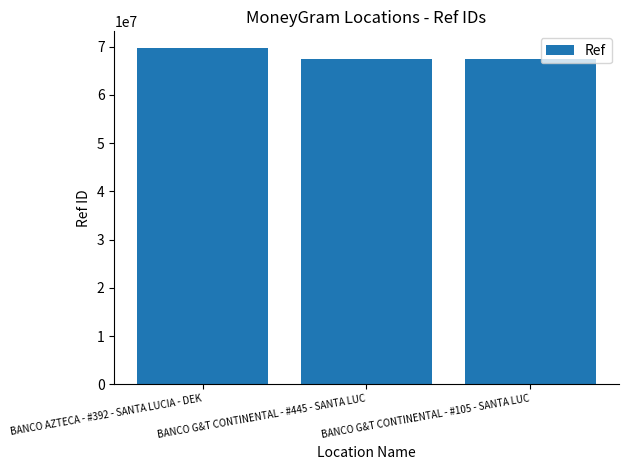

Is it true that the value at BANCO G&T CONTINENTAL - #445 - SANTA LUC is 27858917?

False